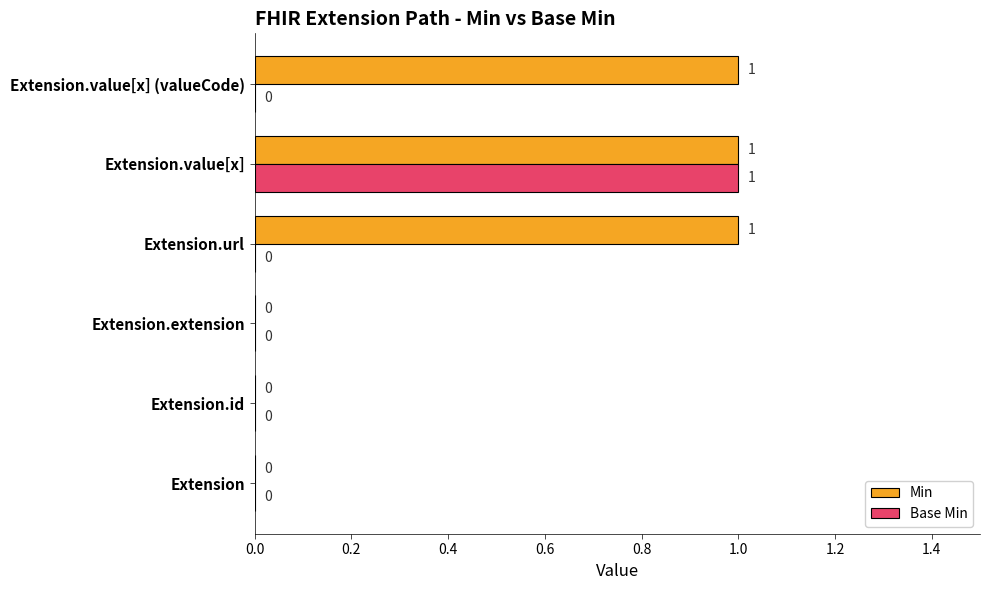

Which series changed the most between Extension.value[x] and Extension.value[x] (valueCode)?

Base Min